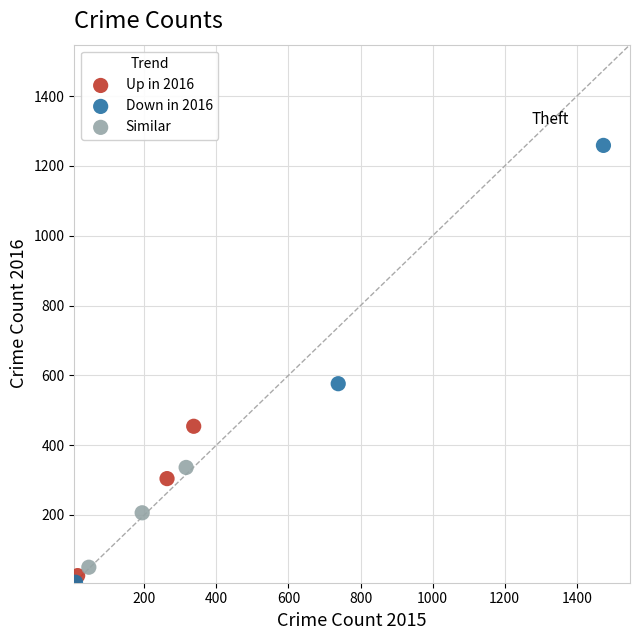

Which series contains the highest Y value?

Down in 2016